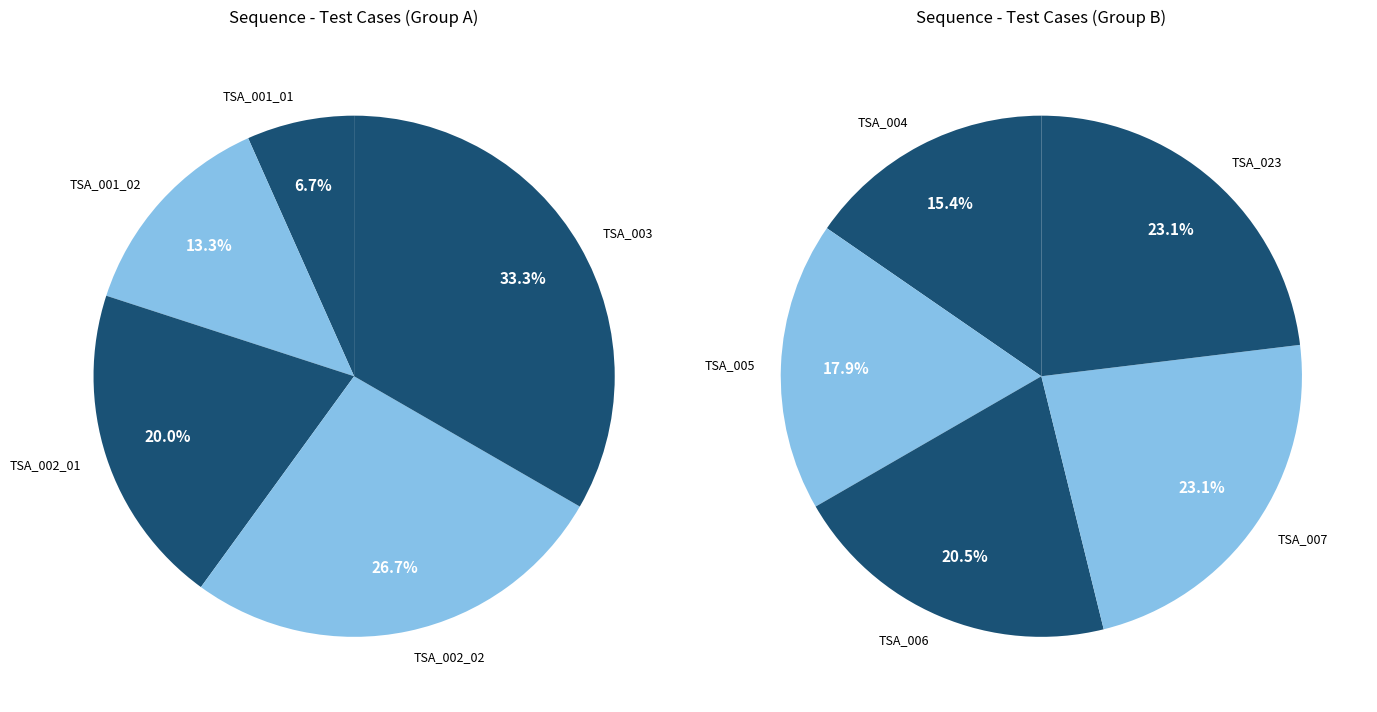

How many slices are in this pie chart?

10